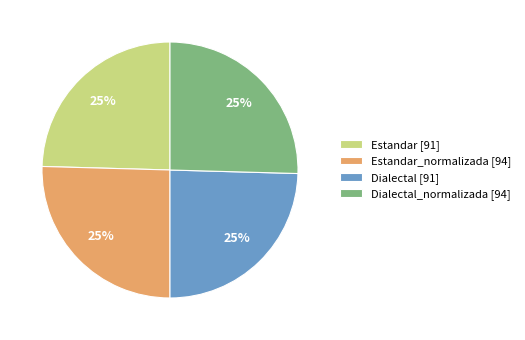

To the nearest percent, what is the combined percentage of Dialectal [91] and Dialectal_normalizada [94]?

50%